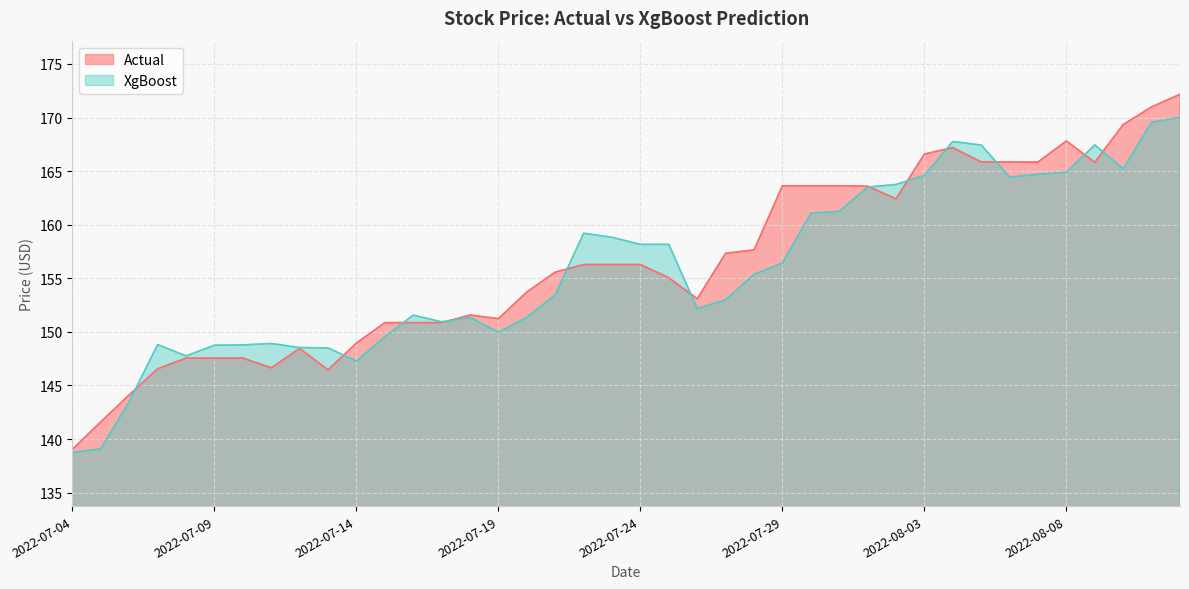

What is the greatest value displayed?

172.2